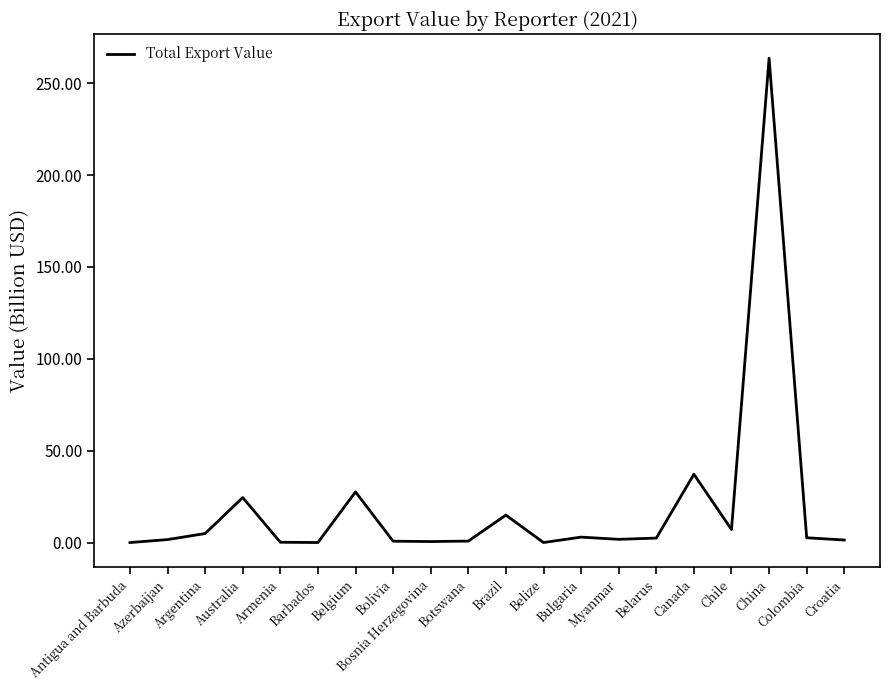

What is the maximum value shown in the chart?

263.6